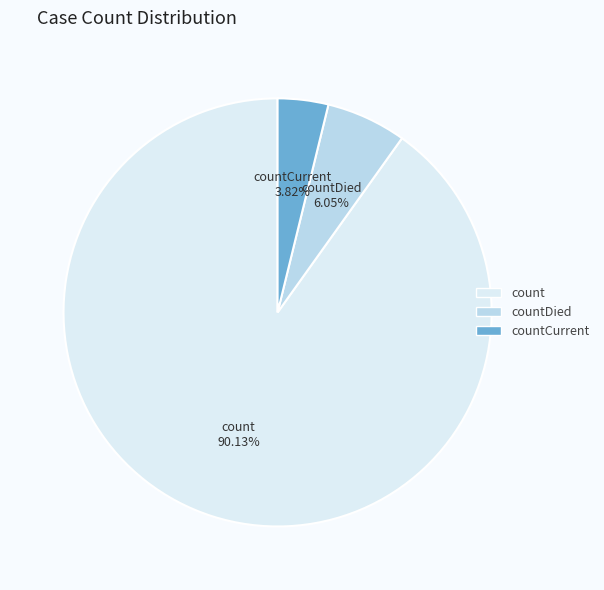

Which has a higher value, countCurrent or countDied?

countDied